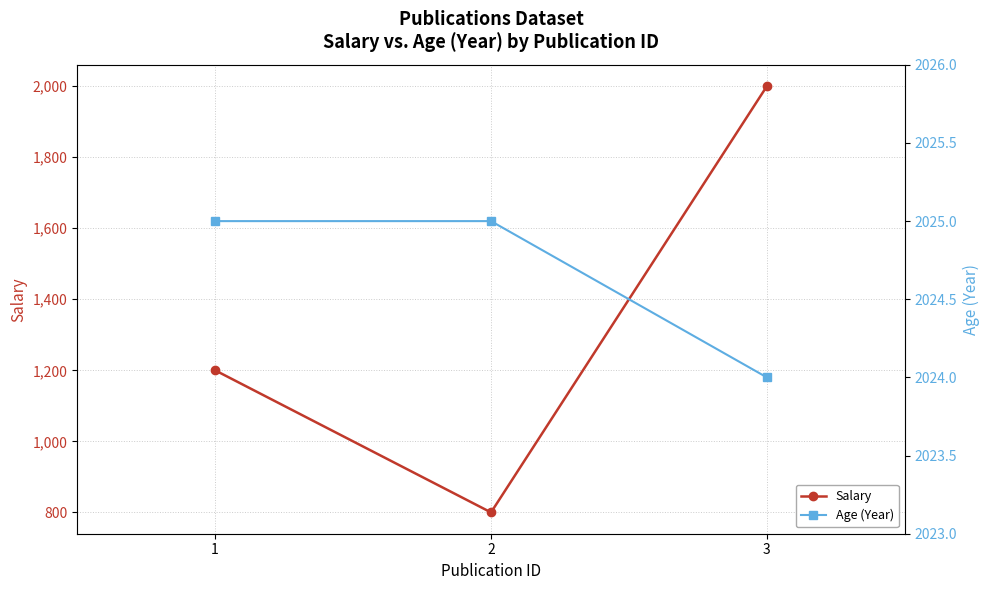

Reading left to right, list all the values displayed in this chart.

Salary: 1=1200	2=800	3=2000
Age (Year): 1=2025	2=2025	3=2024